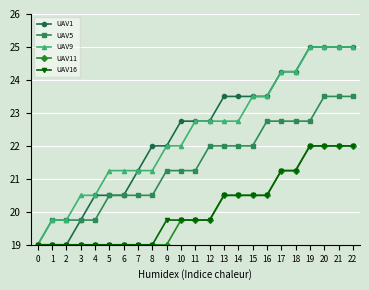

What is the smallest value displayed?

19.0